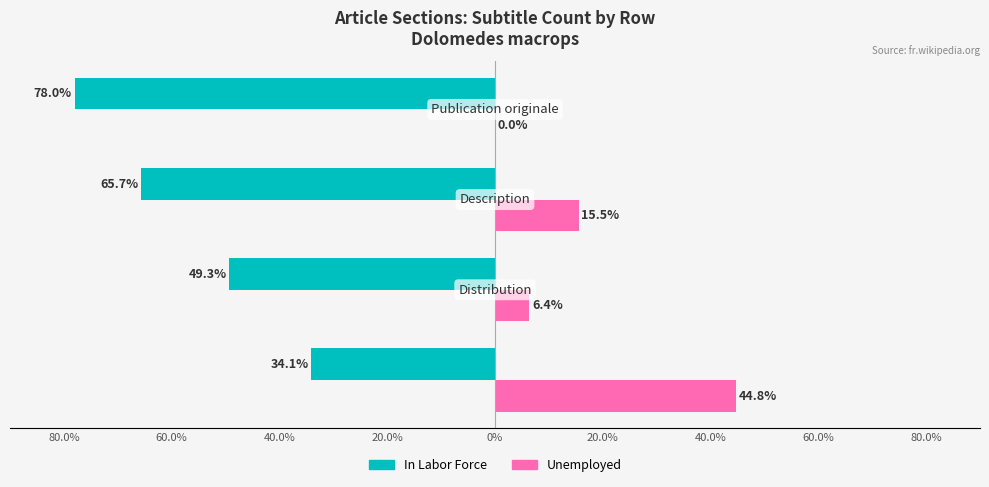

What are all the series names shown in the legend?

In Labor Force, Unemployed